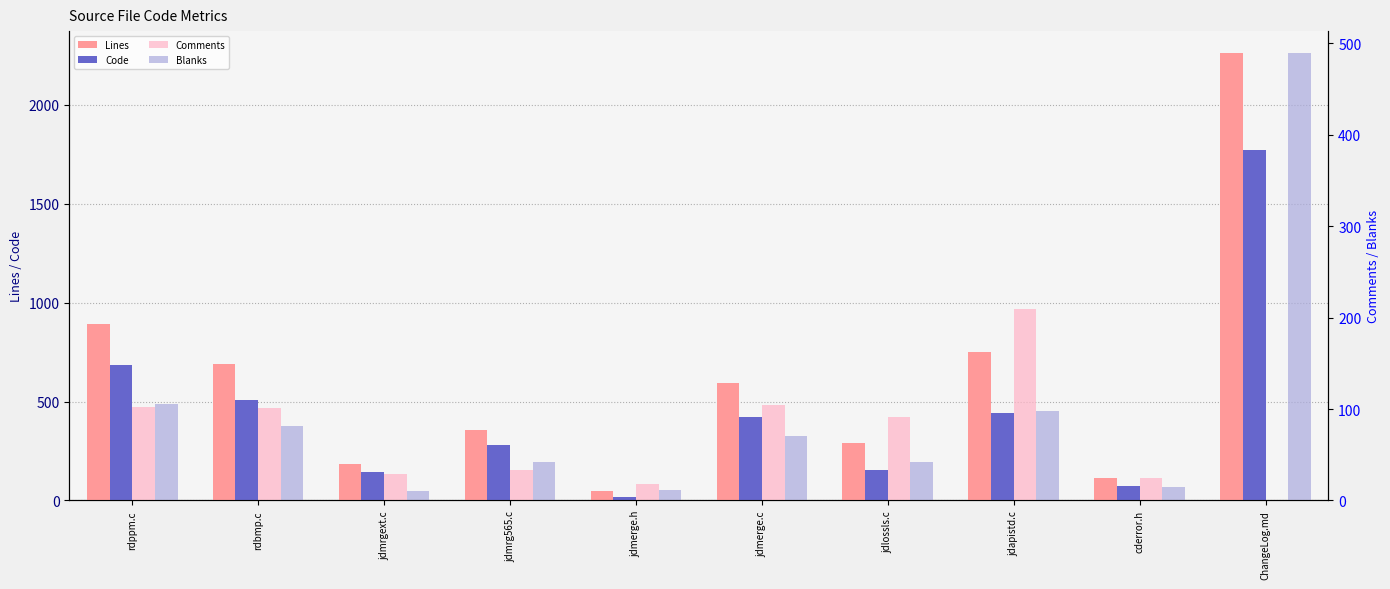

How many bars are there in total?

40